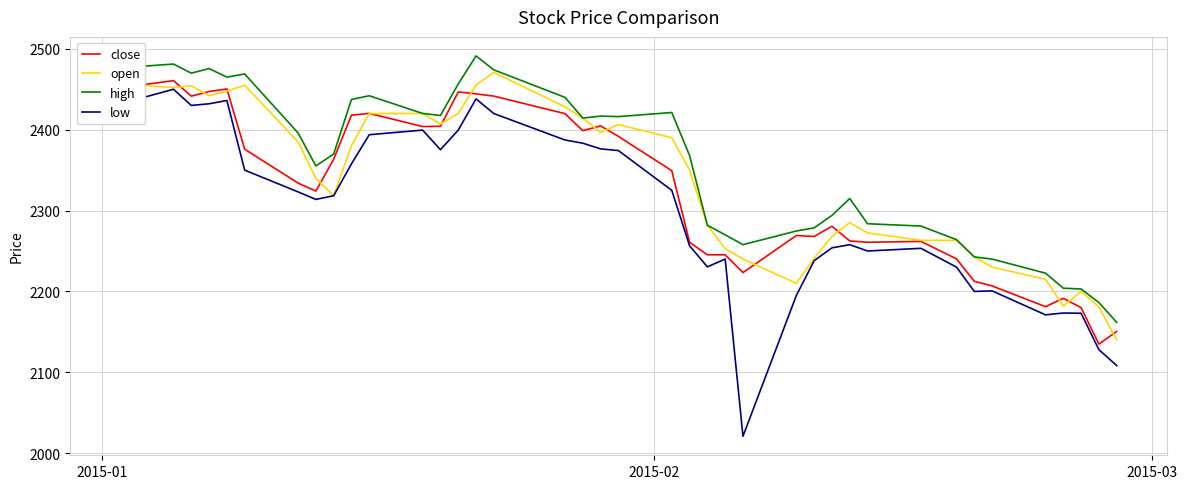

What is the sum of all open values?

91079.0